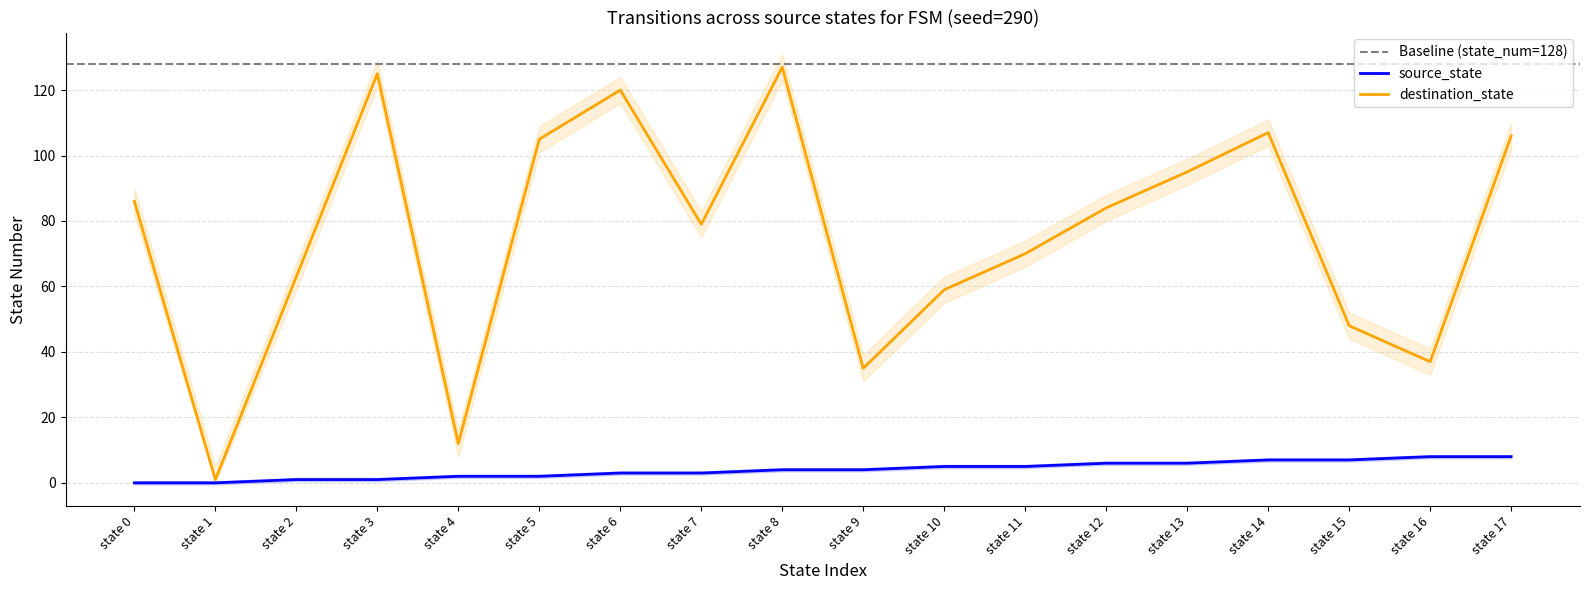

At how many categories does at least one series exceed 105?

5